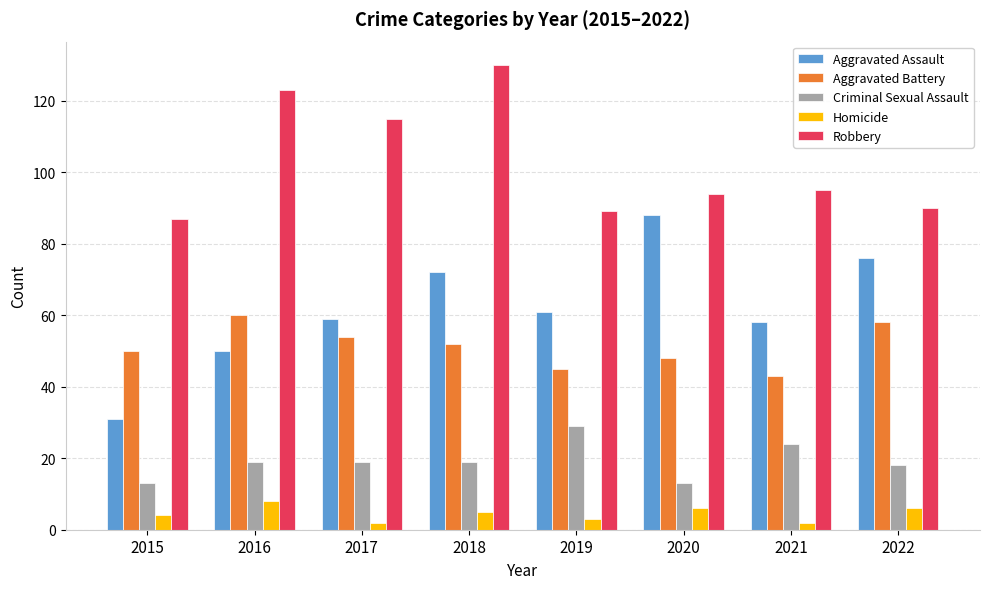

Reading right to left, transcribe all the data shown in this chart.

Aggravated Assault: 2022=76	2021=58	2020=88	2019=61	2018=72	2017=59	2016=50	2015=31
Aggravated Battery: 2022=58	2021=43	2020=48	2019=45	2018=52	2017=54	2016=60	2015=50
Criminal Sexual Assault: 2022=18	2021=24	2020=13	2019=29	2018=19	2017=19	2016=19	2015=13
Homicide: 2022=6	2021=2	2020=6	2019=3	2018=5	2017=2	2016=8	2015=4
Robbery: 2022=90	2021=95	2020=94	2019=89	2018=130	2017=115	2016=123	2015=87